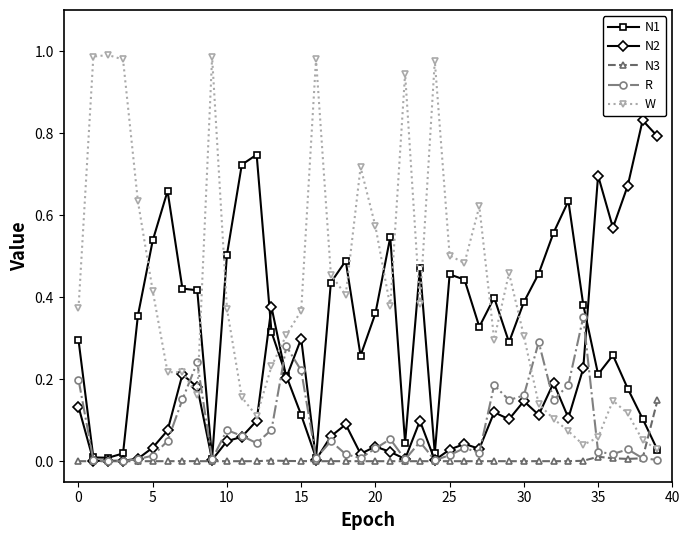

Which series has the widest spread of values?

W